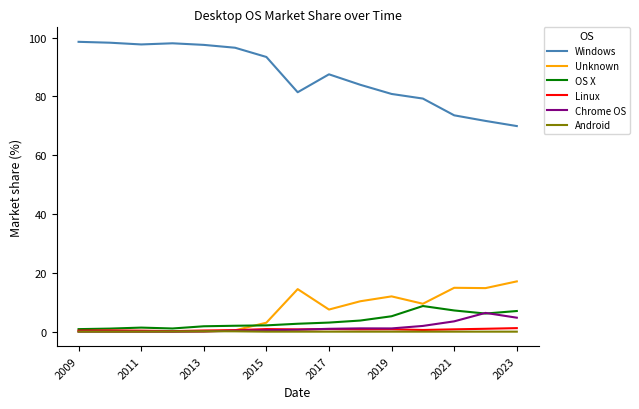

True or false: Chrome OS and Windows intersect in this chart.

False